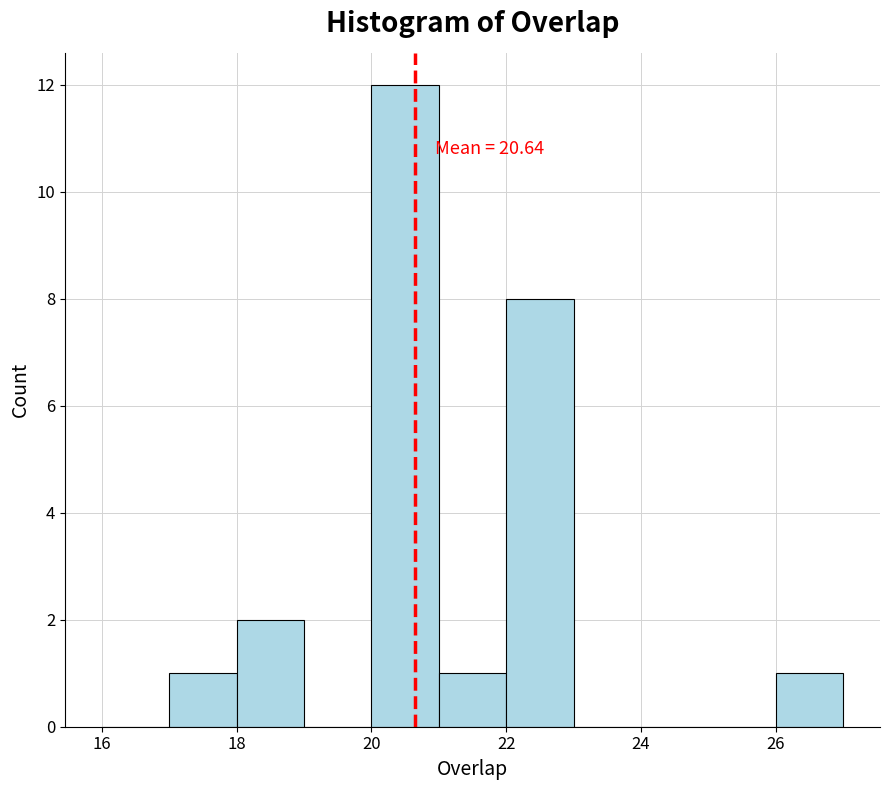

Which range on the x-axis has the tallest bar?

20 to 21